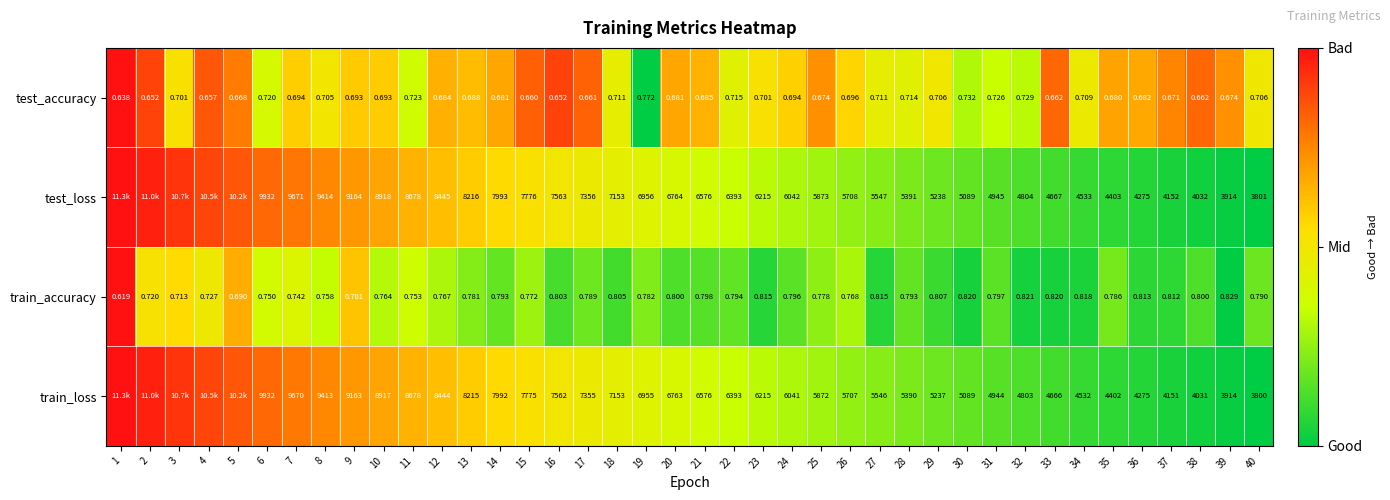

Is the value of train_accuracy at 18 greater than the value of test_accuracy at 12?

Yes